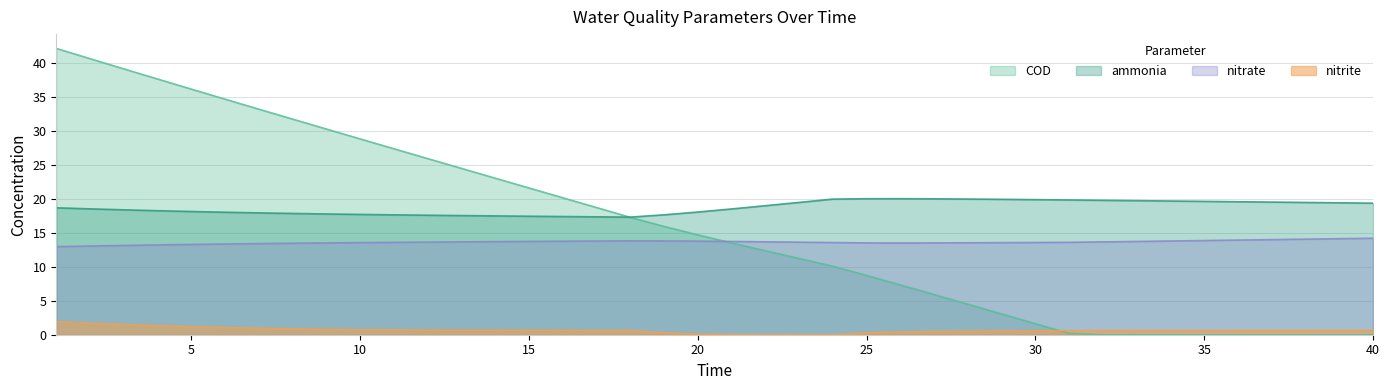

What is the total value across all series at 35?

34.1